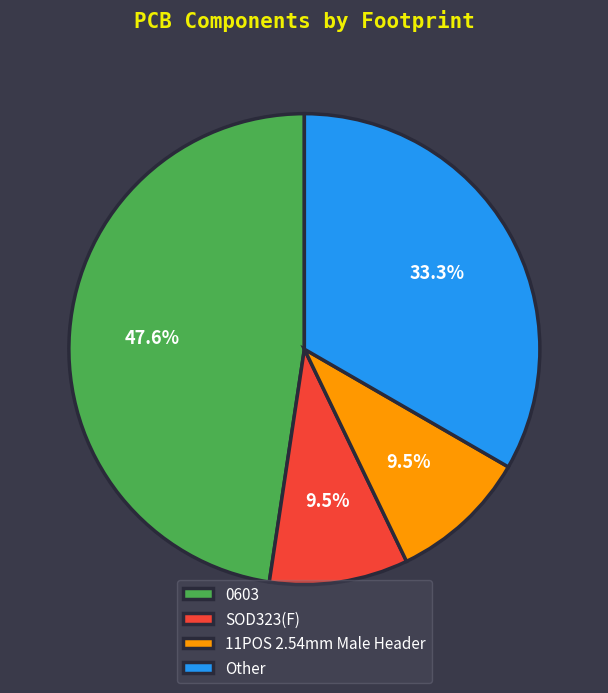

Is there a majority slice in this chart?

No